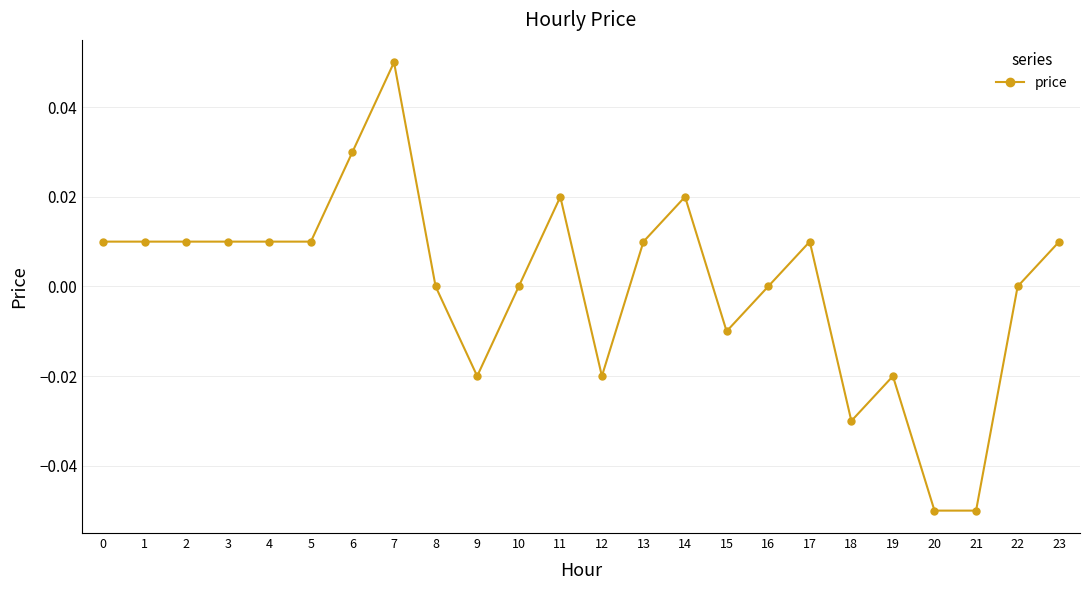

At which category does the chart reach its peak across all series?

7